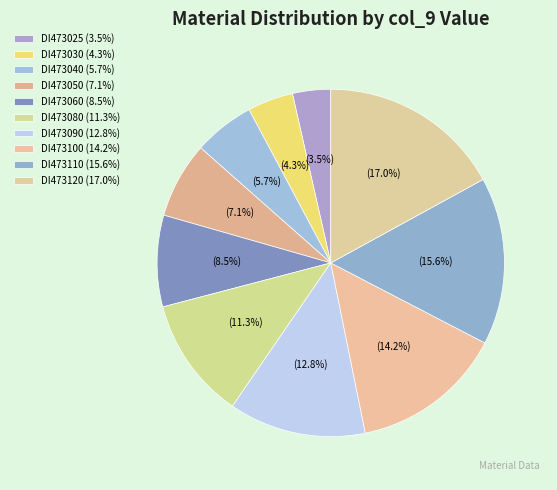

Approximately how many times larger is the value at DI473110 compared to DI473050?

2.2